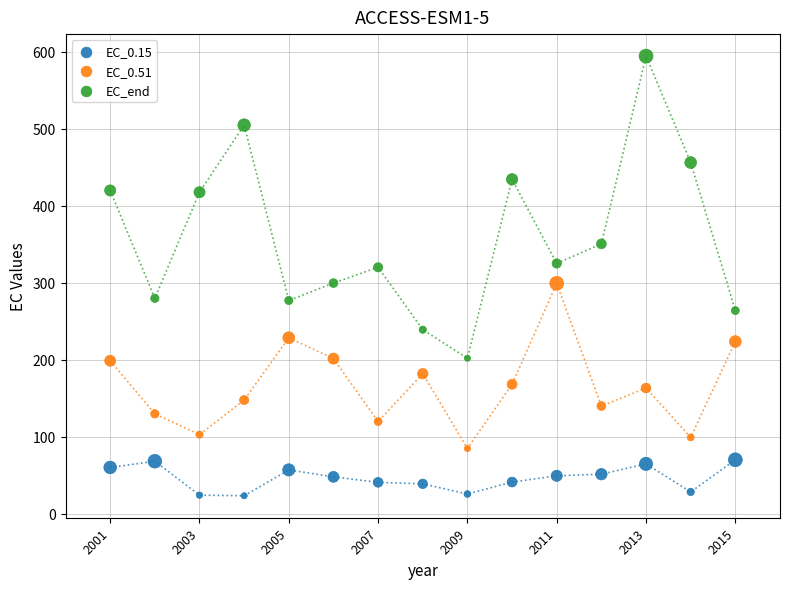

Which series contains the lowest Y value?

EC_0.15